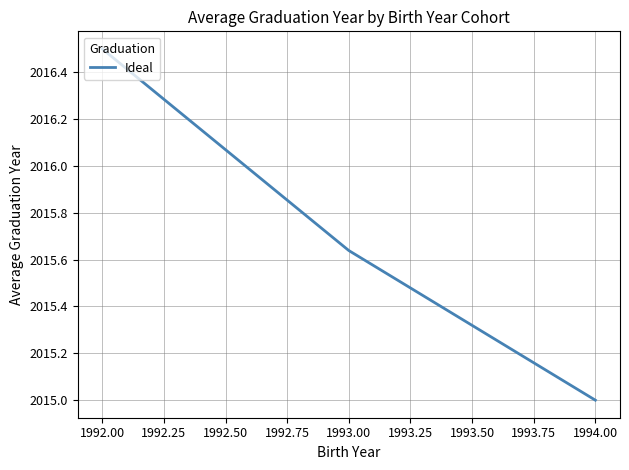

Is it true that the value at 1994.00 is 2015.0?

True